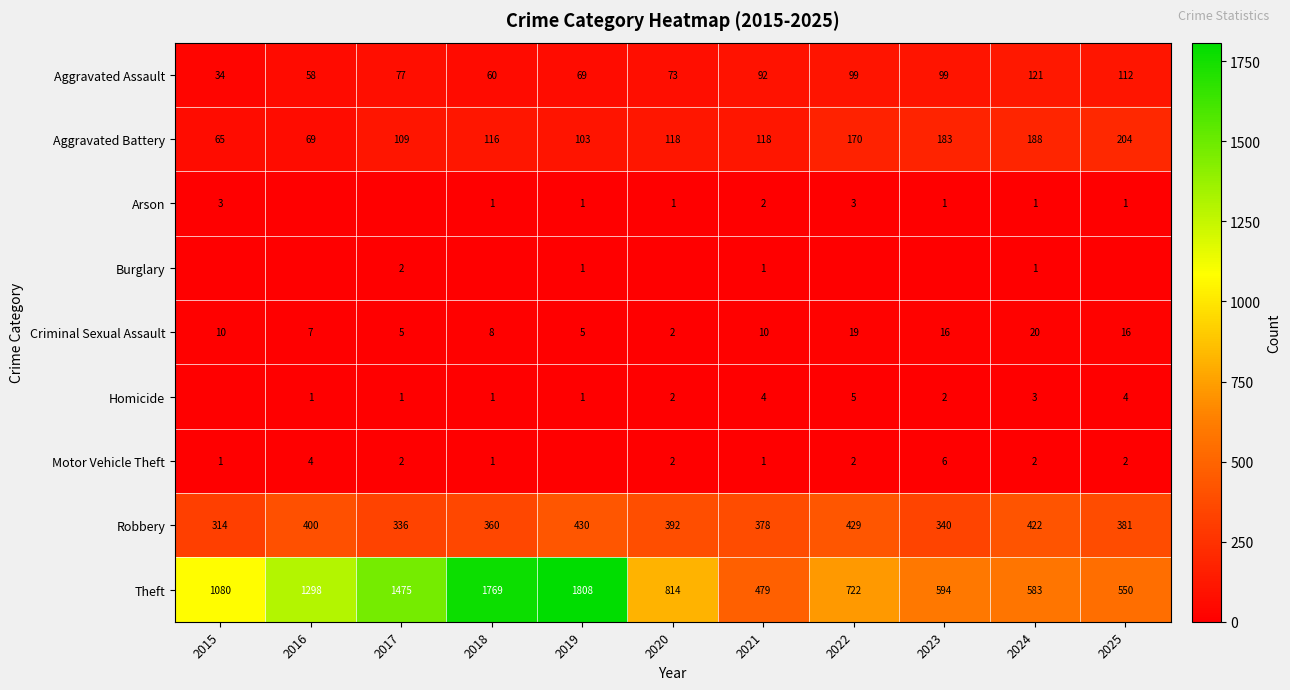

How many data points does each series have?

11